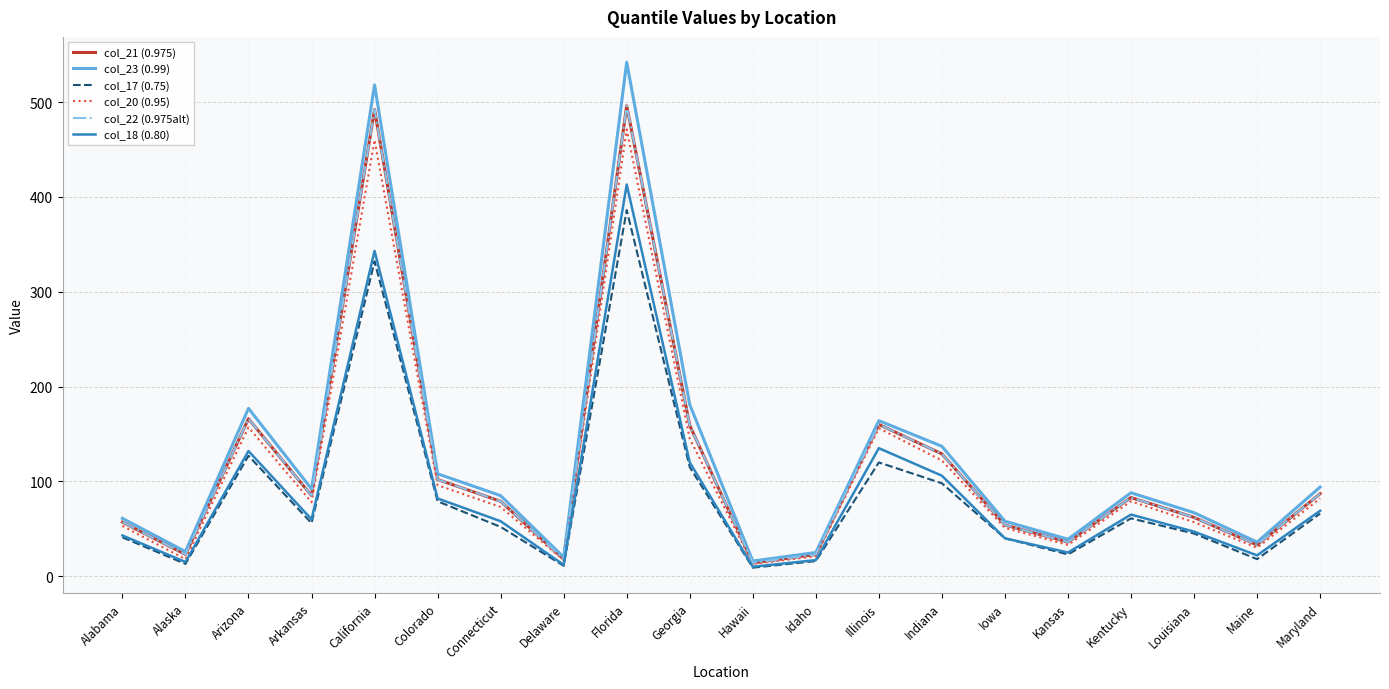

Does the chart display data point markers on the line(s)?

No